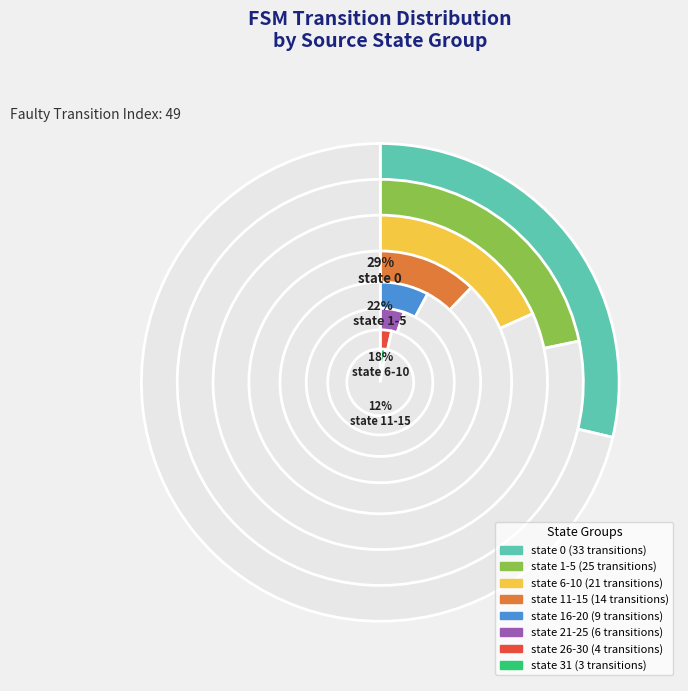

Is it true that state 0 is 41% of the pie?

False